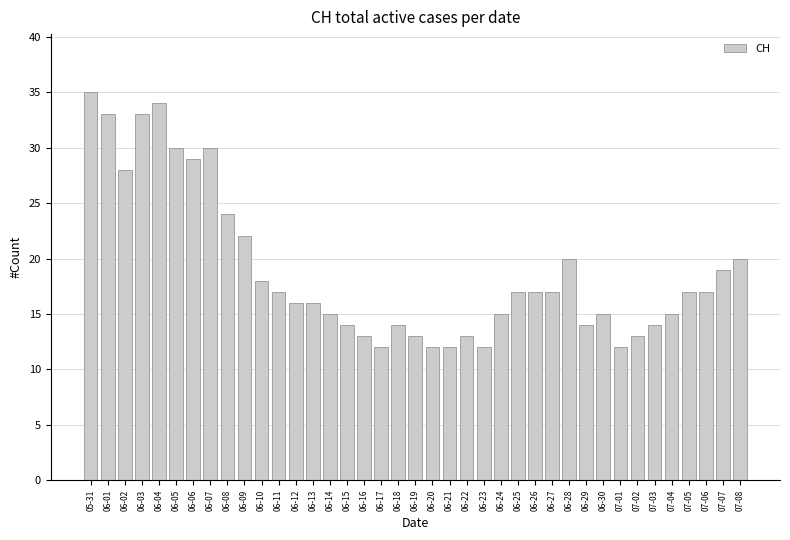

What position from the right is 06-09?

30